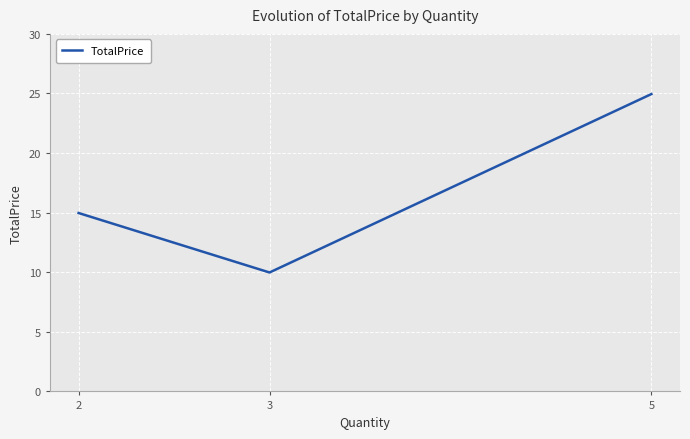

What is the minimum value shown in the chart?

10.0